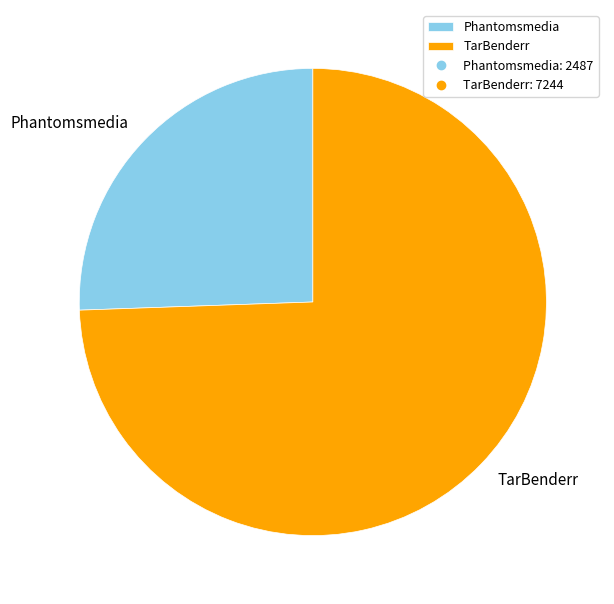

Is it true that Phantomsmedia is 32% of the pie?

False